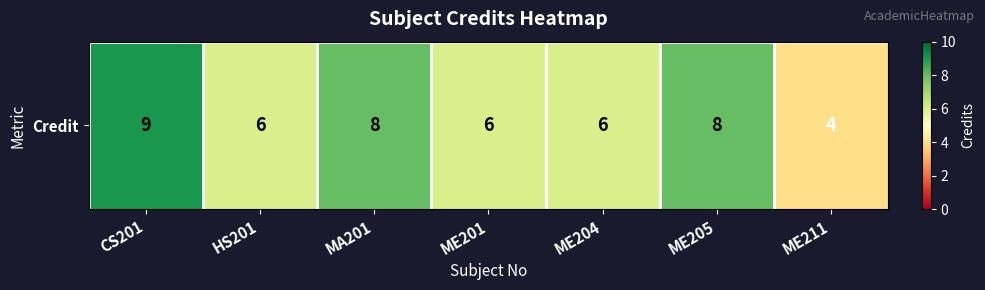

What is the sum of all values?

47